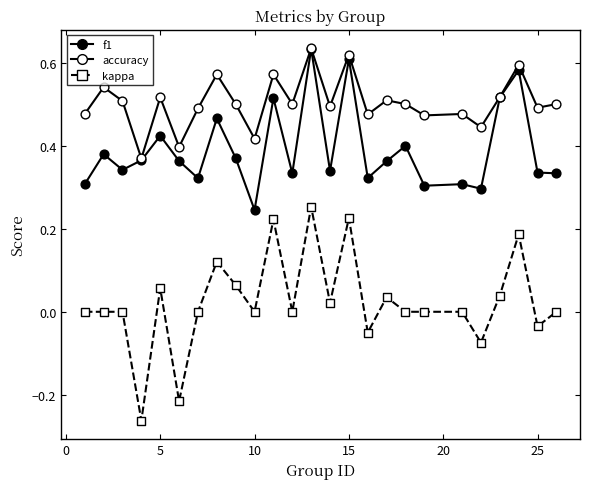

Which series reaches the maximum Y coordinate?

accuracy